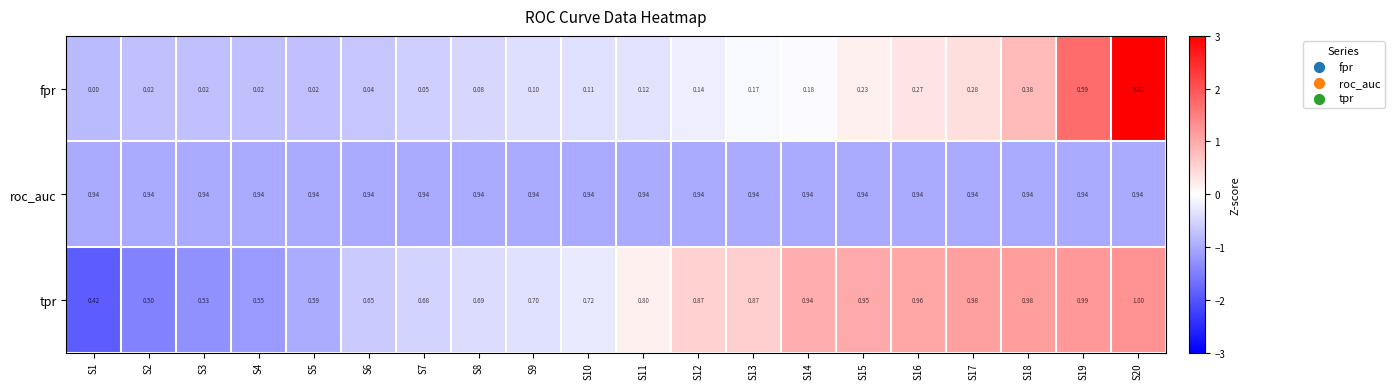

How many values in fpr are above zero?

19